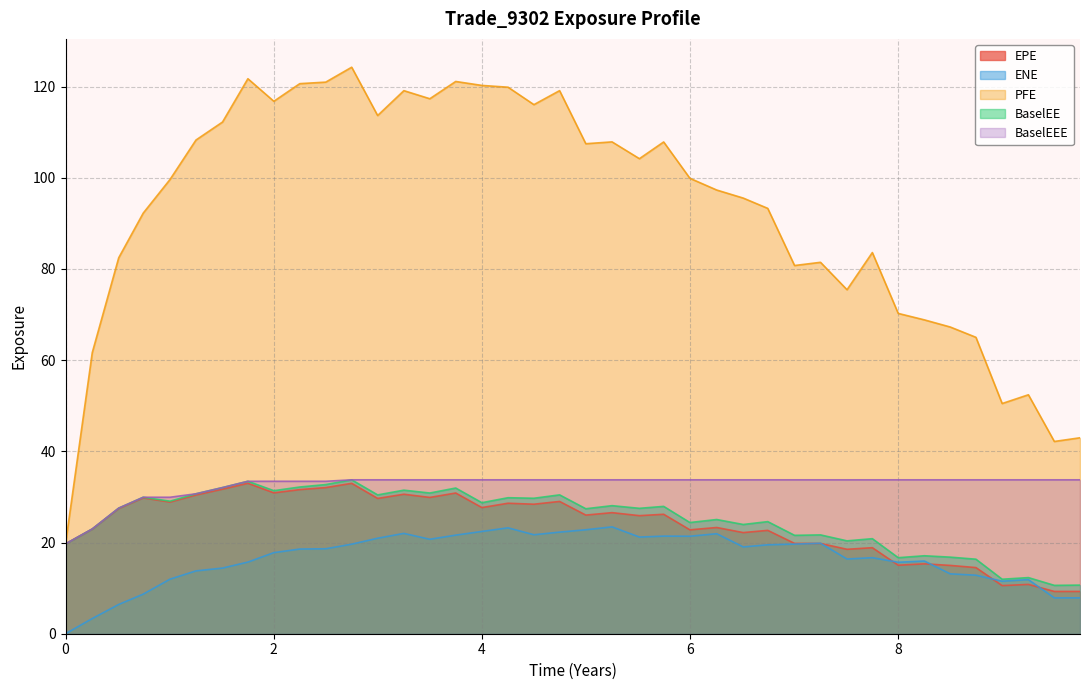

What is the label of the 10th point from the left?

2.25063